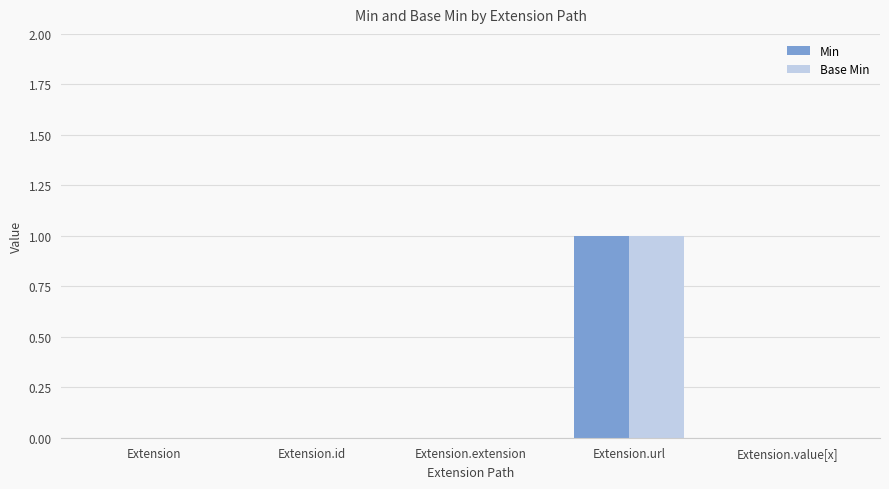

At which category is the sum across all series the highest?

Extension.url